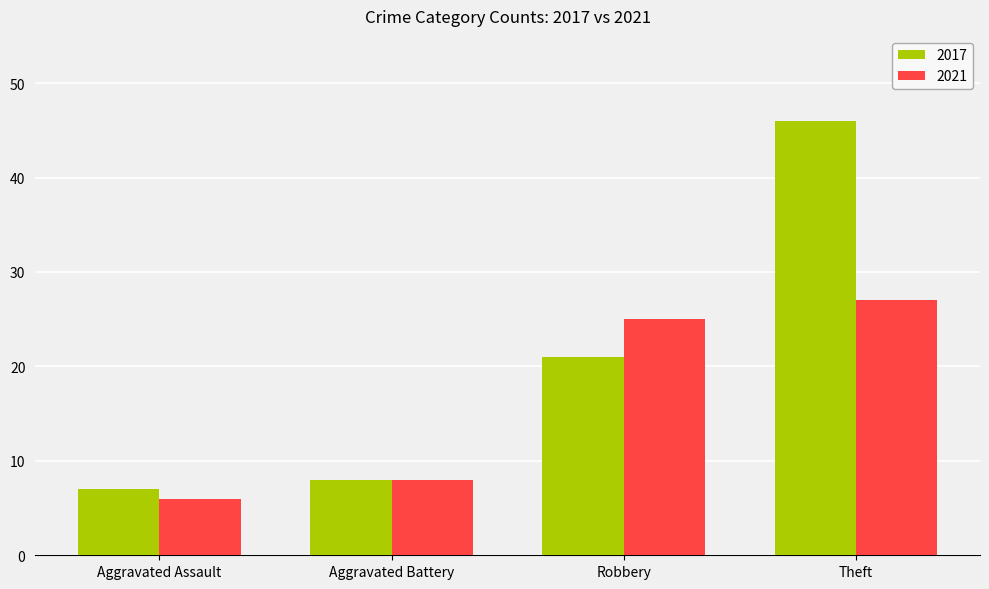

The value of 2017 at Aggravated Assault is 10. True or false?

False